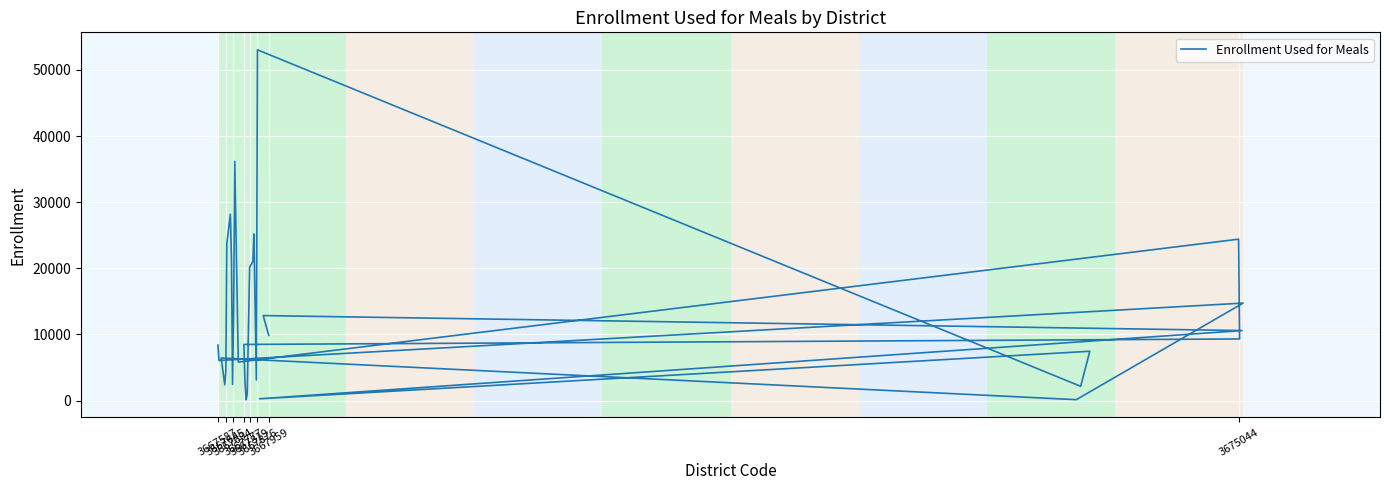

Where is the data nearest to the value 26573?

22